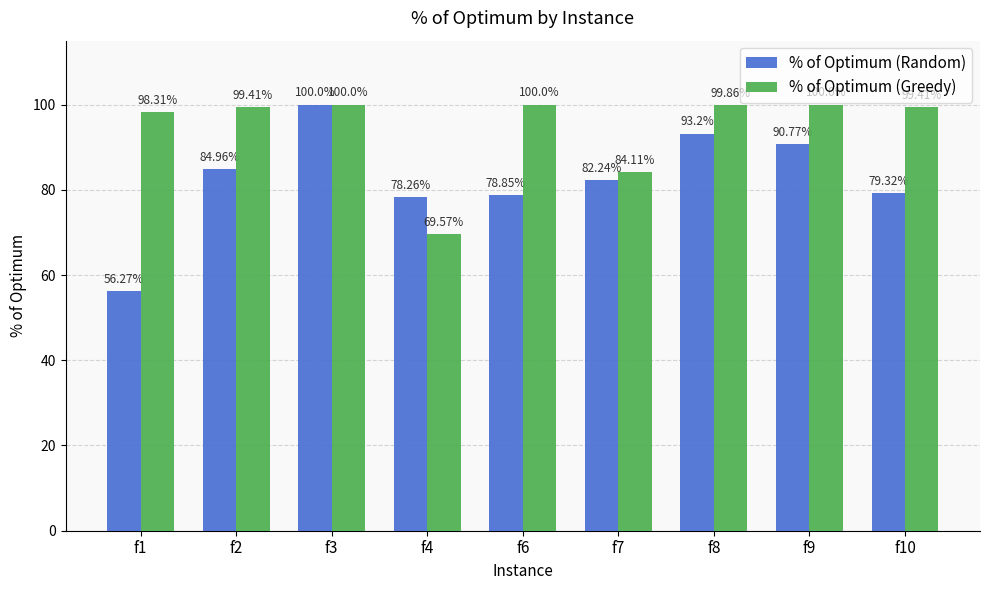

What is the maximum value shown in the chart?

100.0